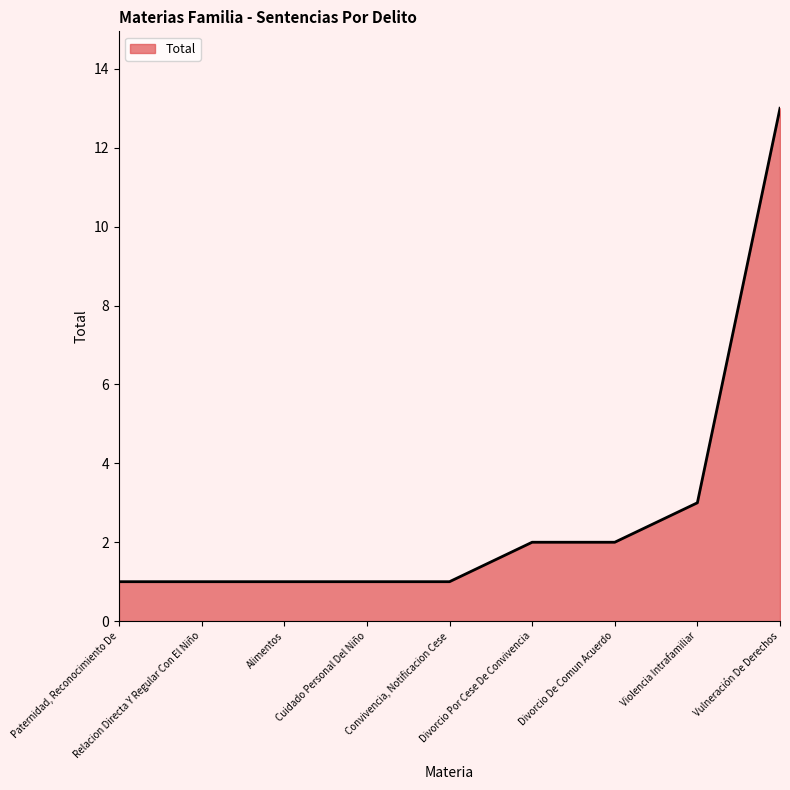

What position from the right is Divorcio Por Cese De Convivencia?

4